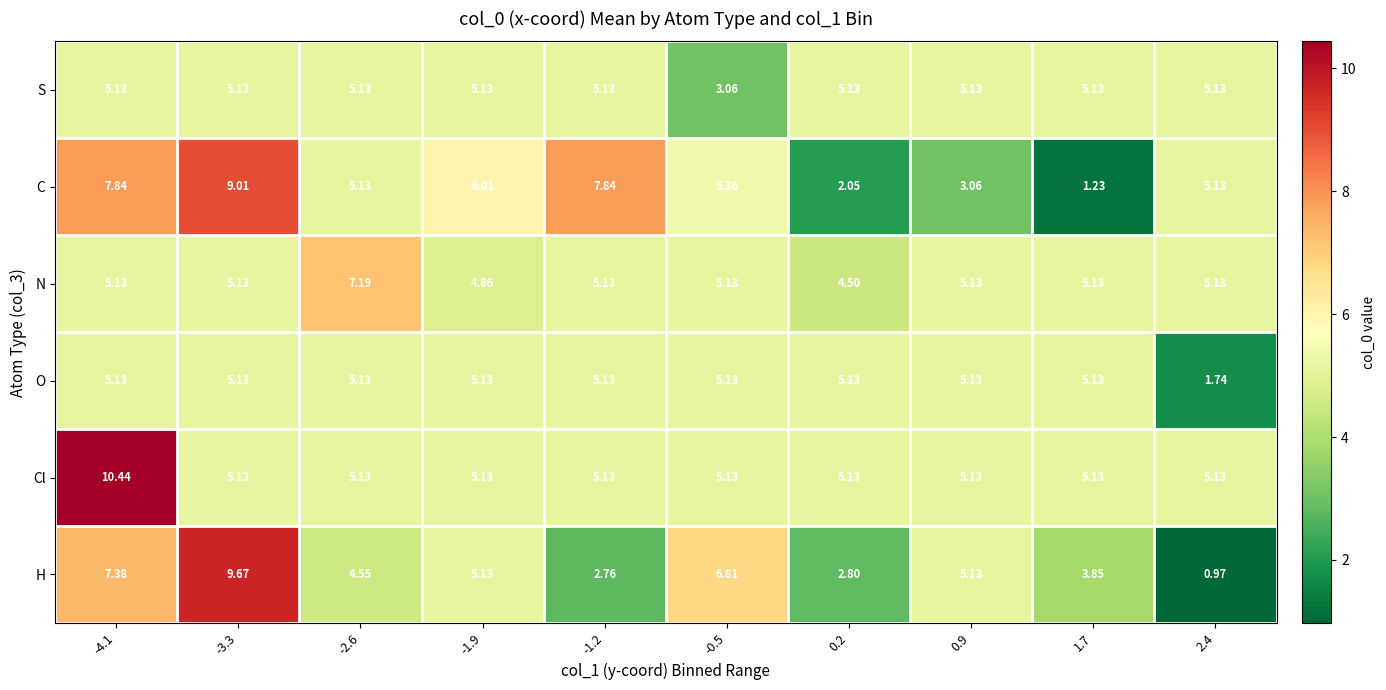

Which series has the widest spread of values?

H